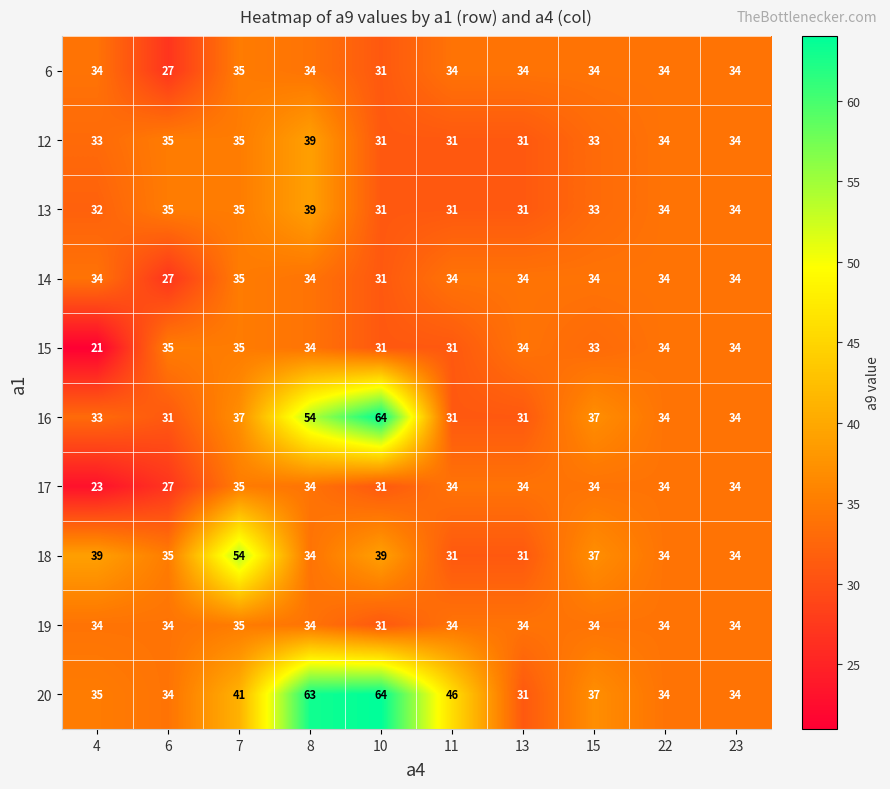

Where does the 15 series first go above 34?

6